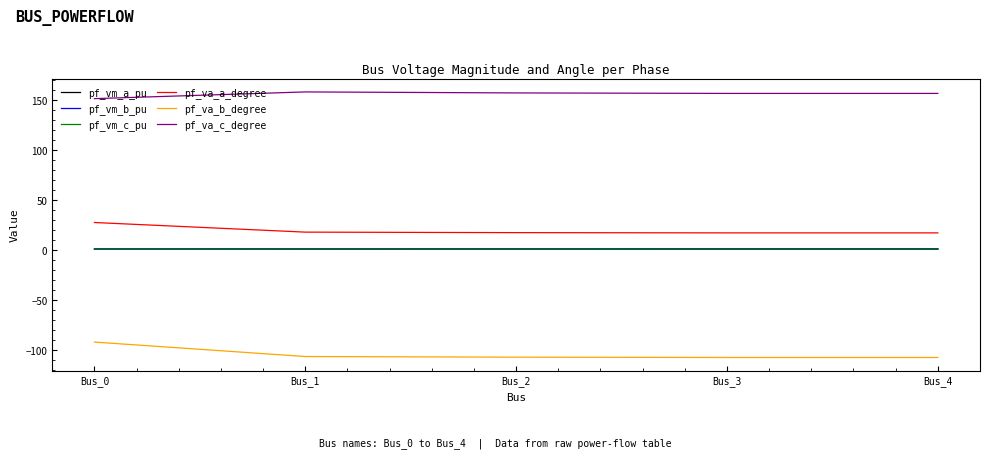

Is it true that pf_va_a_degree equals 17.4 at Bus_2?

True